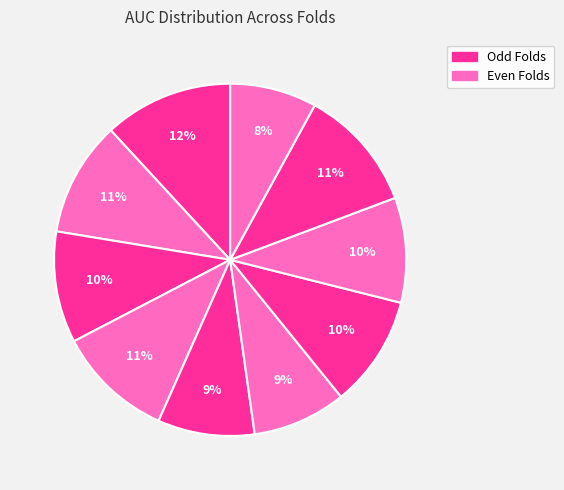

How many slices are in this pie chart?

10